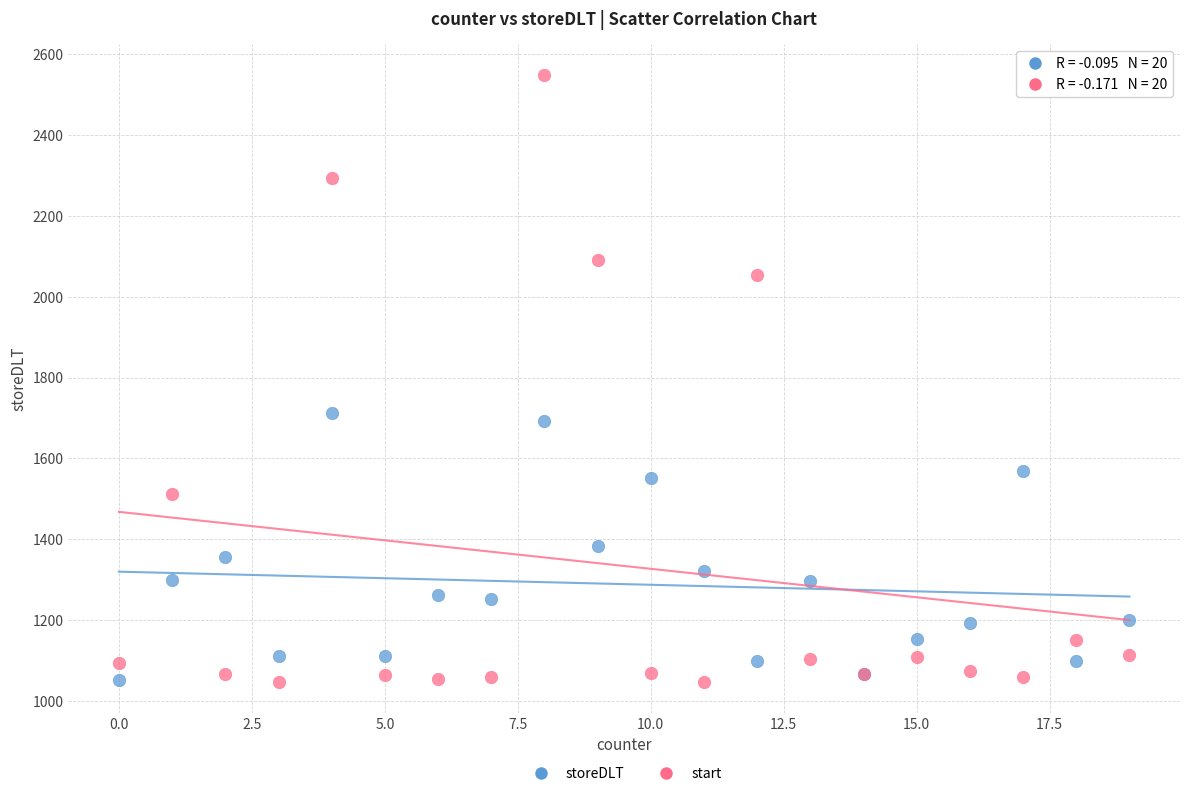

In the start series, what Y value is closest to 1798?

2055